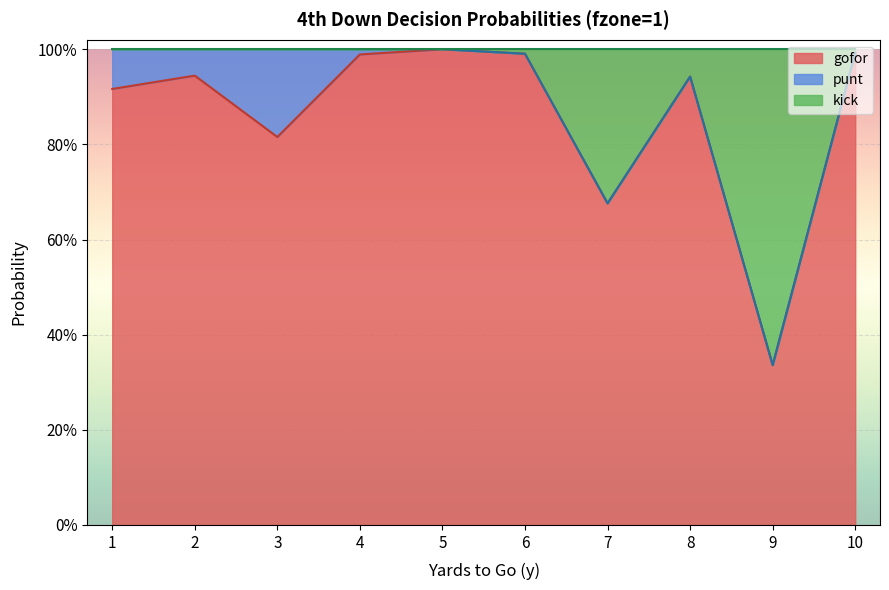

Does the chart display data point markers on the line(s)?

No